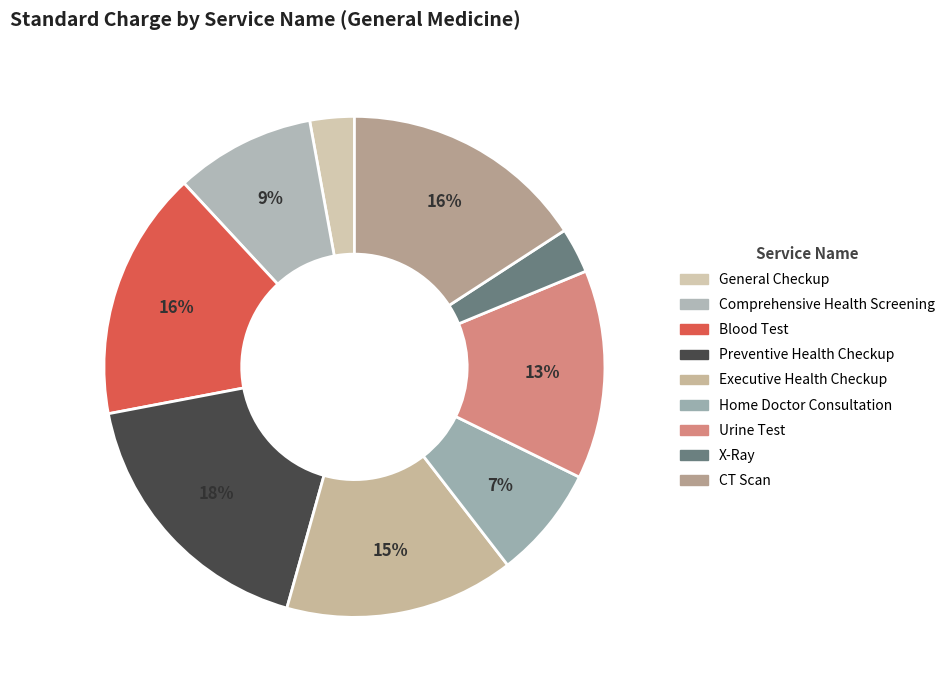

Rank the categories by value from lowest to highest.

General Checkup, X-Ray, Home Doctor Consultation, Comprehensive Health Screening, Urine Test, Executive Health Checkup, CT Scan, Blood Test, Preventive Health Checkup